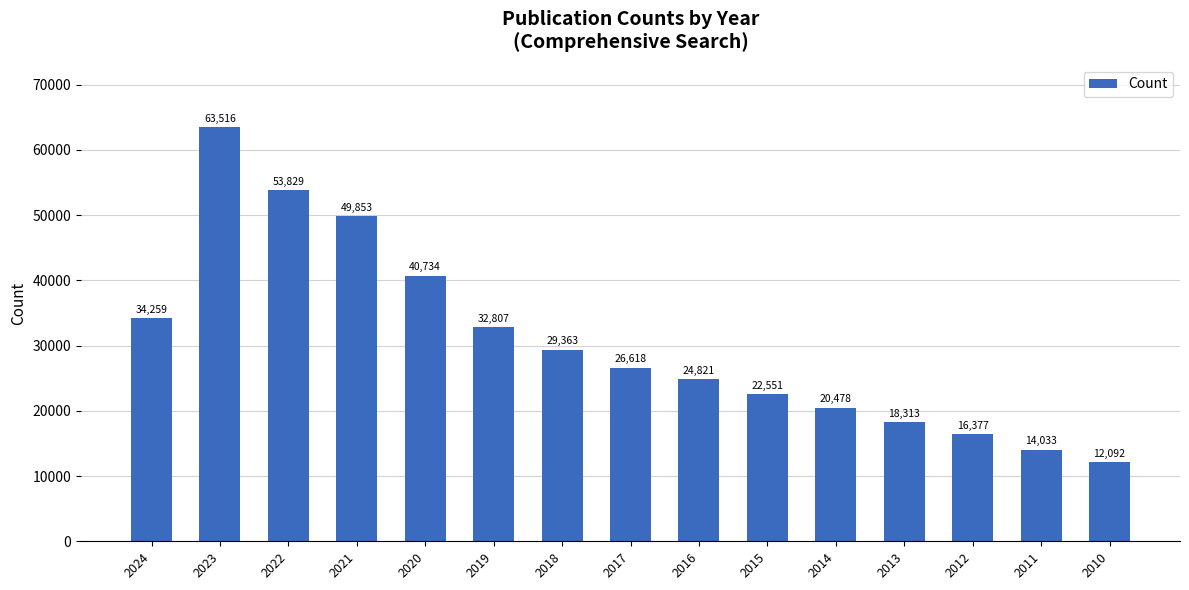

Rank the categories by value from lowest to highest.

2010, 2011, 2012, 2013, 2014, 2015, 2016, 2017, 2018, 2019, 2024, 2020, 2021, 2022, 2023